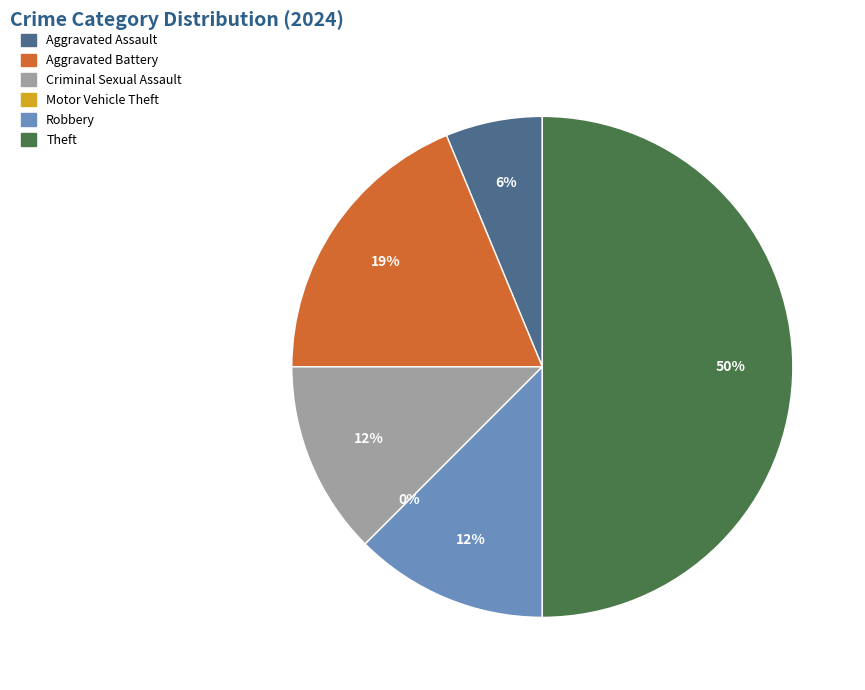

The Aggravated Battery slice represents 19% of the pie. True or false?

True